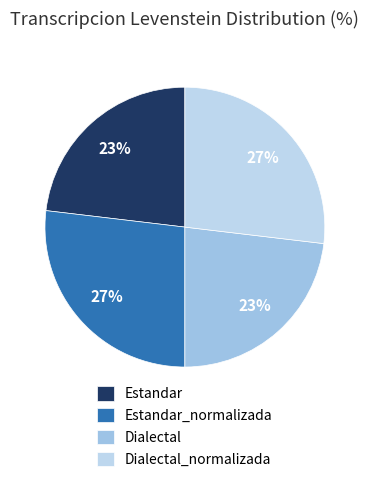

To the nearest percent, what is the difference between the Dialectal_normalizada and Dialectal slice percentages?

4%